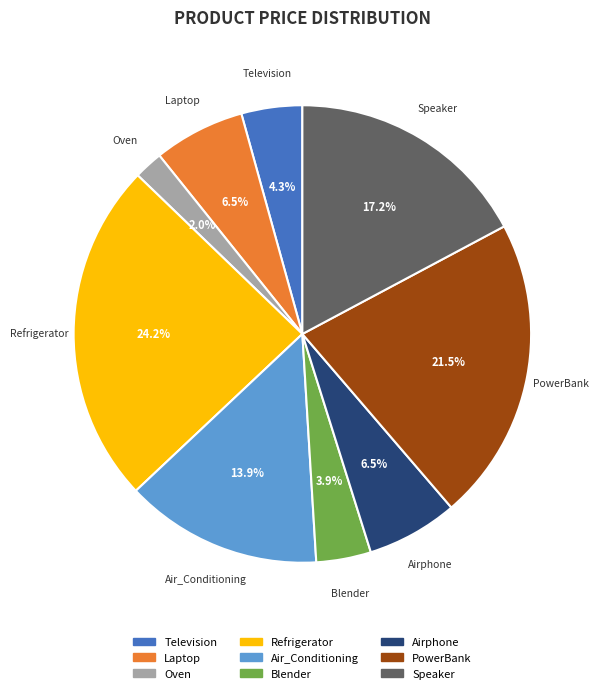

Which category has the smallest portion of the pie?

Oven